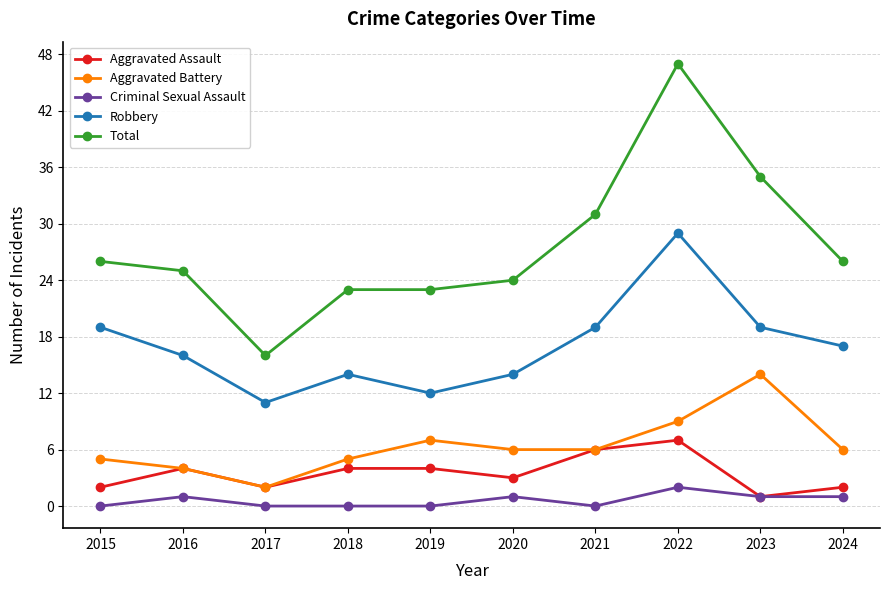

True or false: Robbery and Total cross at least once.

False